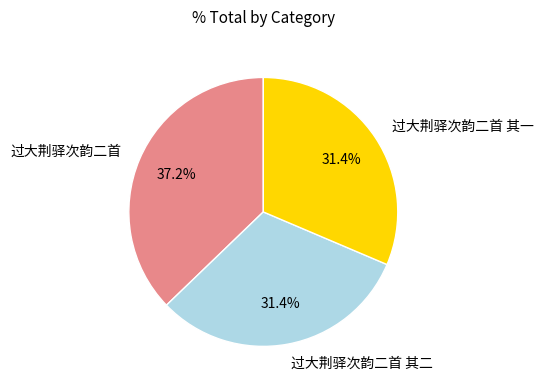

What percentage is NOT represented by 过大荆驿次韵二首 其一?

68.6%